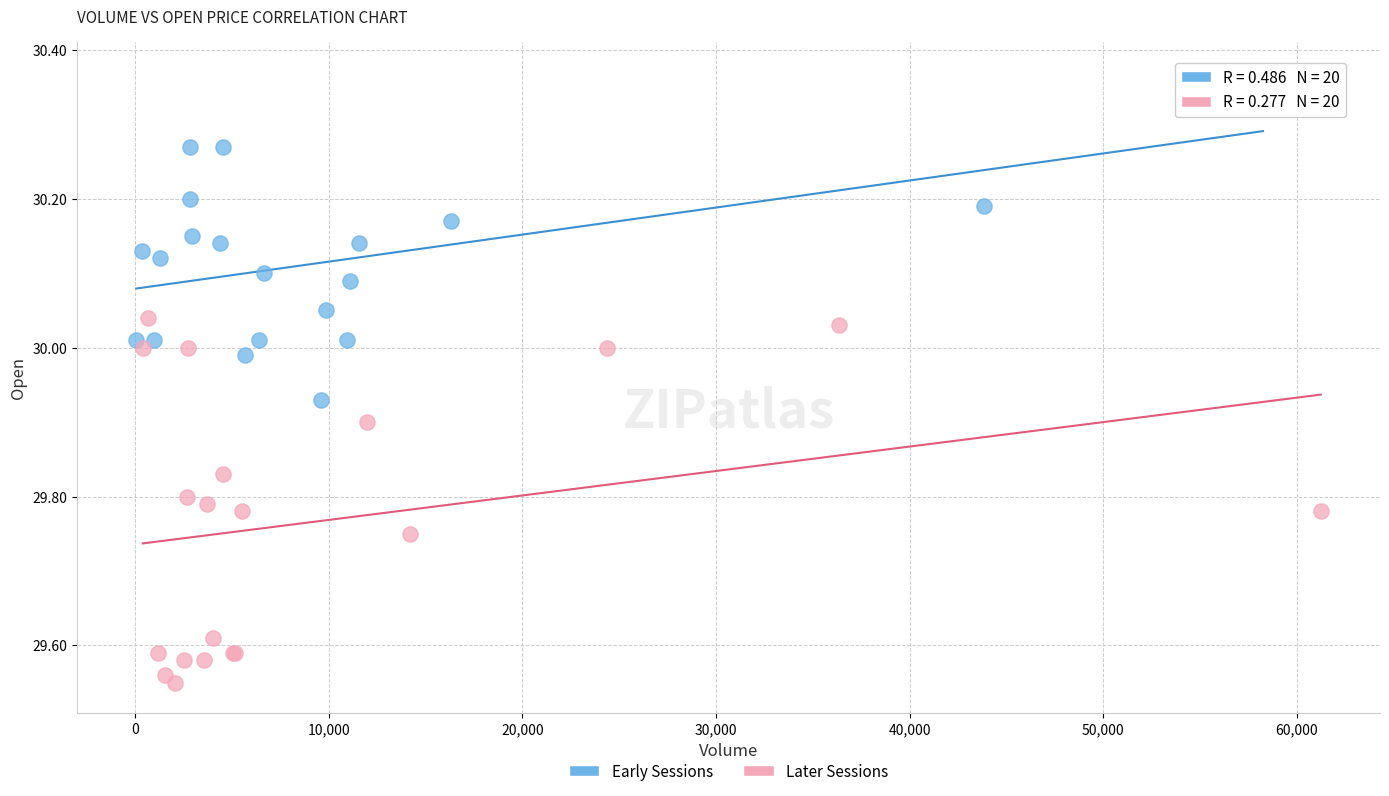

Which series contains the lowest Y value?

Later Sessions